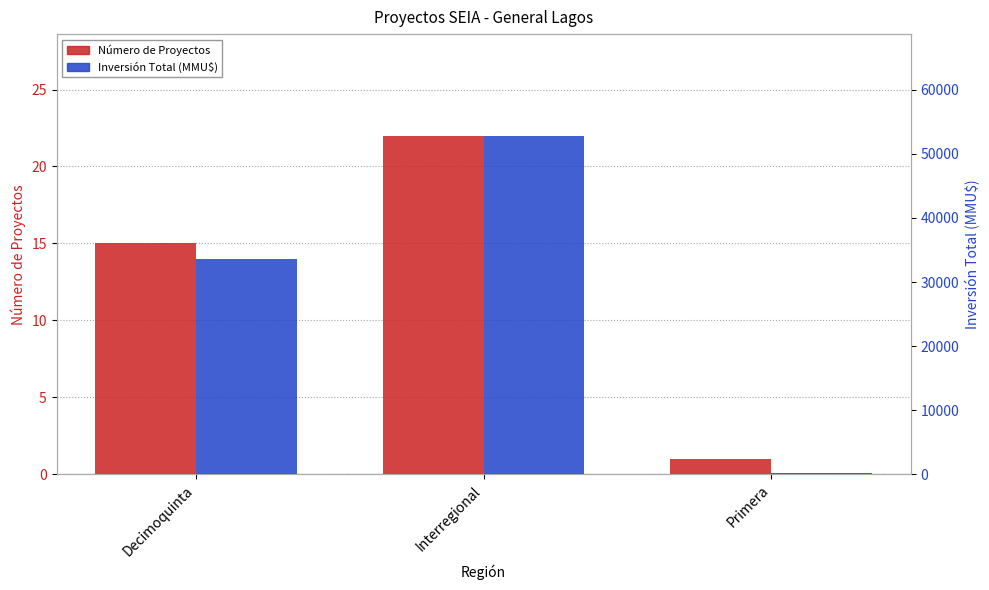

What is the label of the 2nd bar from the right?

Interregional